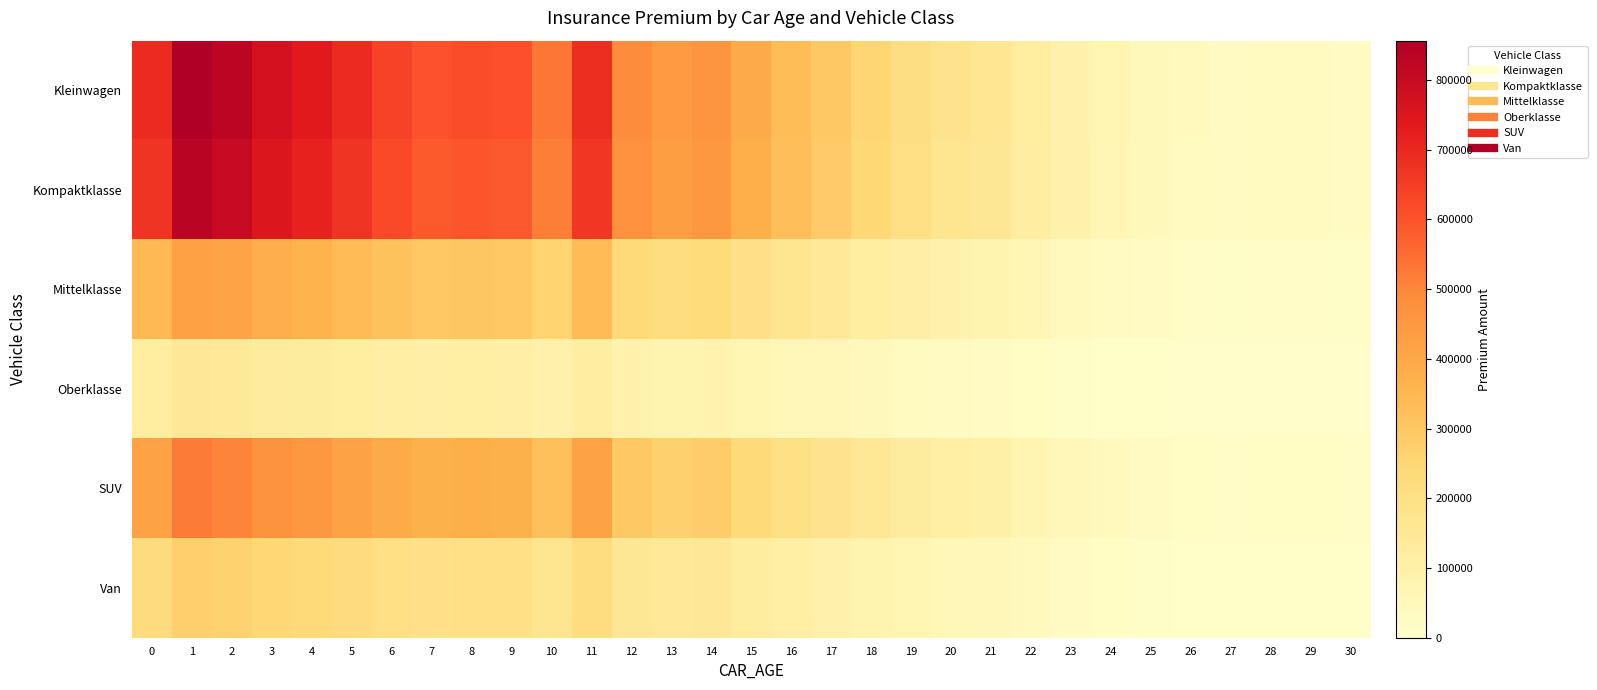

Reading left to right, list all the values displayed in this chart.

Kleinwagen: 0=690639.1	1=856282.3	2=827815.0	3=769424.4	4=735469.9	5=689189.5	6=638154.3	7=604924.1	8=615280.7	9=608124.6	10=530723.8	11=684968.4	12=486317.3	13=443435.1	14=461891.9	15=388029.6	16=334469.7	17=295158.8	18=249170.0	19=210151.1	20=177450.9	21=161721.6	22=121877.2	23=86236.8	24=67181.7	25=49730.6	26=36816.8	27=31551.2	28=35061.7	29=35053.4	30=28009.5
Kompaktklasse: 0=670929.8	1=831845.9	2=804191.0	3=747466.7	4=714481.1	5=669521.5	6=619942.7	7=587660.9	8=597721.9	9=590770.0	10=515578.1	11=665420.9	12=472438.9	13=430780.4	14=448710.5	15=376956.1	16=324924.7	17=286735.6	18=242059.2	19=204153.9	20=172386.9	21=157106.4	22=118399.1	23=83775.8	24=65264.5	25=48311.4	26=35766.1	27=30650.8	28=34061.1	29=34053.0	30=27210.2
Mittelklasse: 0=341412.5	1=423297.1	2=409224.4	3=380359.5	4=363574.3	5=340695.9	6=315467.0	7=299039.9	8=304159.6	9=300622.1	10=262359.5	11=338609.3	12=240407.5	13=219209.0	14=228333.0	15=191819.7	16=165342.7	17=145909.6	18=123175.4	19=103886.7	20=87721.6	21=79945.9	22=60249.1	23=42630.6	24=33210.8	25=24584.0	26=18200.1	27=15597.1	28=17332.5	29=17328.4	30=13846.3
Oberklasse: 0=120827.1	1=149806.4	2=144826.0	3=134610.6	4=128670.3	5=120573.5	6=111644.9	7=105831.3	8=107643.2	9=106391.2	10=92850.0	11=119835.1	12=85081.1	13=77578.9	14=80807.9	15=67885.7	16=58515.4	17=51638.0	18=43592.2	19=36765.9	20=31045.0	21=28293.2	22=21322.4	23=15087.1	24=11753.4	25=8700.4	26=6441.1	27=5519.9	28=6134.0	29=6132.6	30=4900.3
SUV: 0=421266.2	1=522302.9	2=504938.8	3=469322.5	4=448611.4	5=420381.9	6=389252.2	7=368983.0	8=375300.1	9=370935.2	10=323723.3	11=417807.3	12=296636.9	13=270480.2	14=281738.2	15=236684.7	16=204015.1	17=180036.7	18=151985.1	19=128185.0	20=108239.0	21=98644.6	22=74340.9	23=52601.5	24=40978.5	25=30333.9	26=22457.0	27=19245.2	28=21386.4	29=21381.3	30=17084.8
Van: 0=221288.0	1=274361.8	2=265240.5	3=246531.6	4=235652.2	5=220823.5	6=204471.3	7=193824.0	8=197142.3	9=194849.4	10=170049.4	11=219471.0	12=155821.1	13=142081.2	14=147995.0	15=124328.7	16=107167.6	17=94571.9	18=79836.6	19=67334.6	20=56857.1	21=51817.3	22=39050.7	23=27631.2	24=21525.7	25=15934.2	26=11796.5	27=10109.3	28=11234.1	29=11231.5	30=8974.5